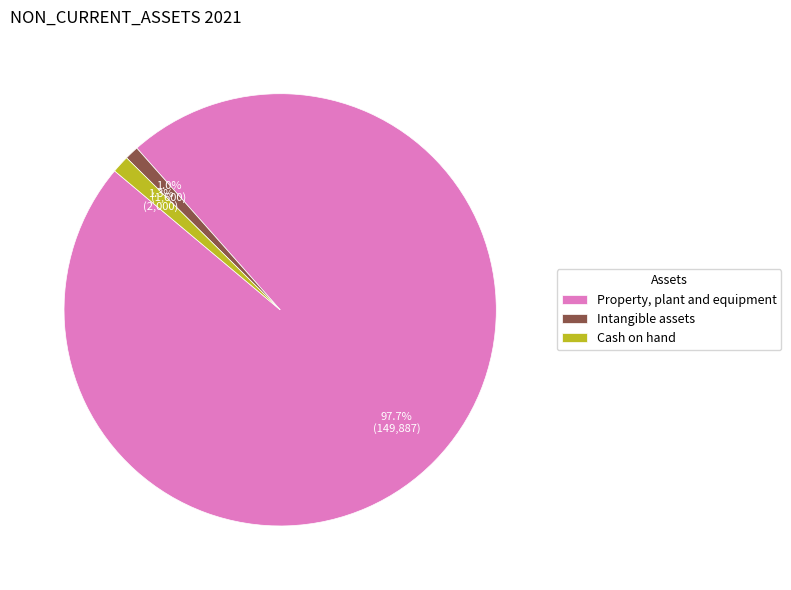

Does any single category account for the majority?

Yes